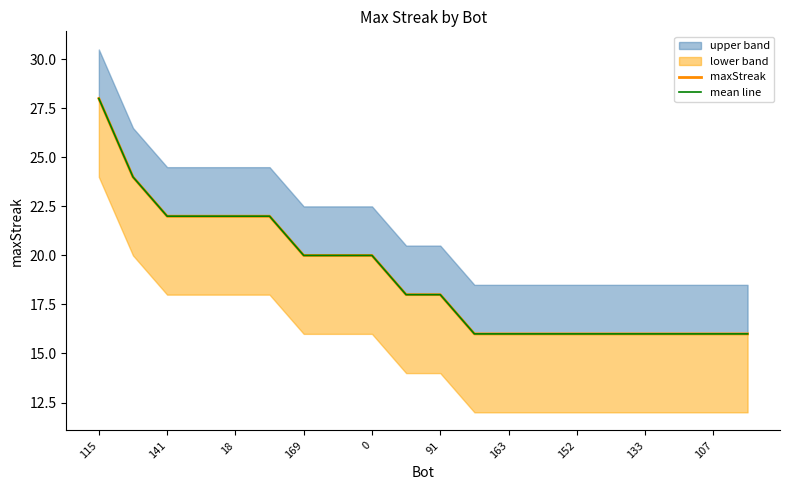

True or false: mean line has more than 2 points higher than both neighbors.

False